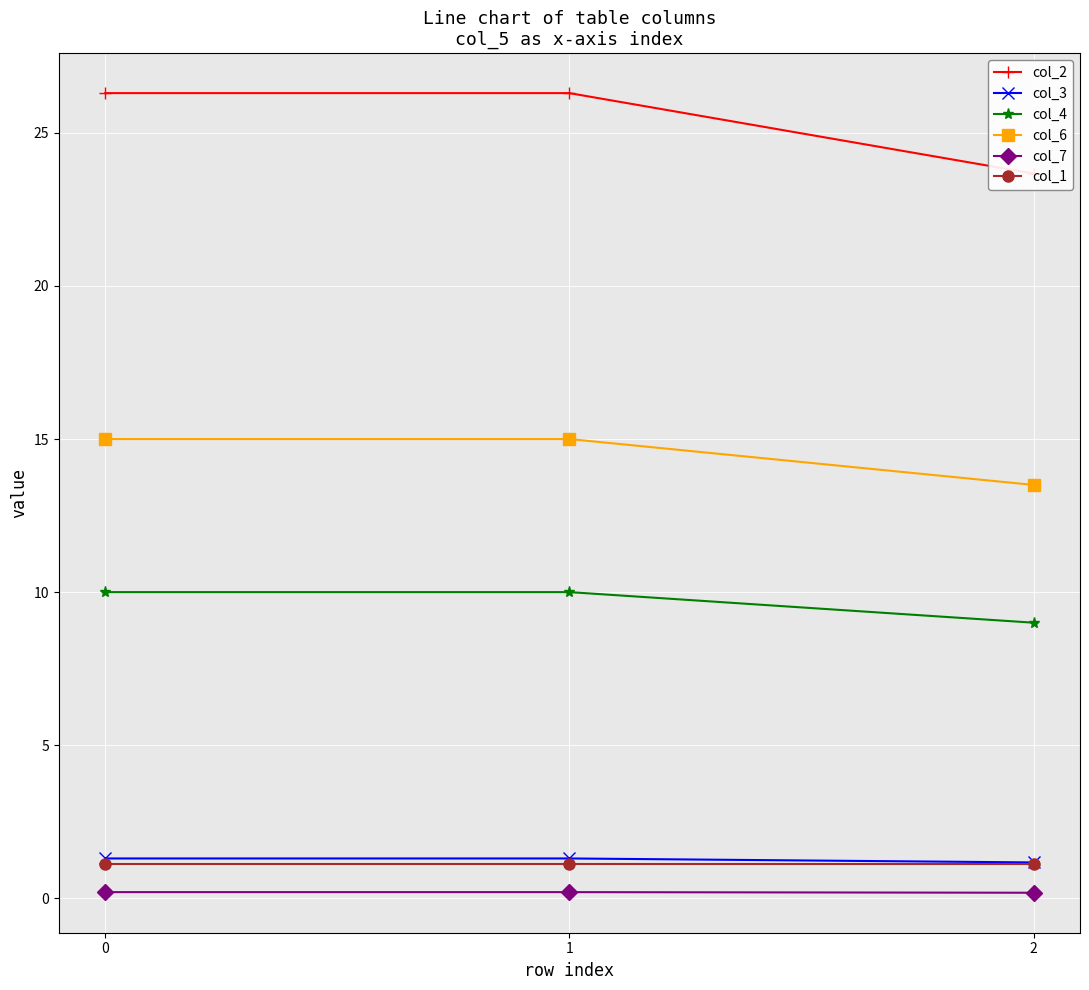

Is it true that col_1 equals 2.0 at 2?

False